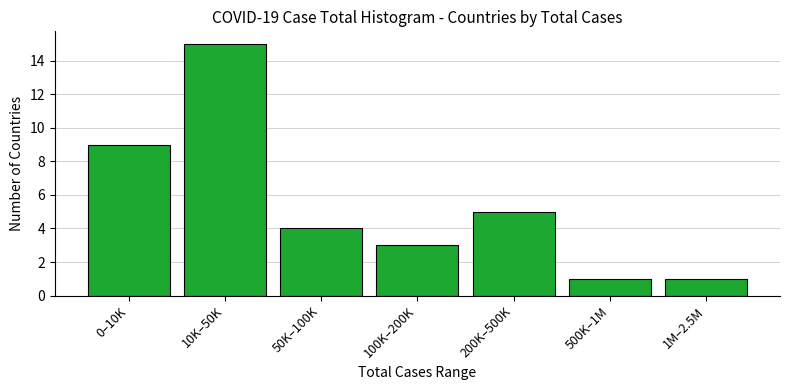

Reading right to left, transcribe all the data shown in this chart.

1	1	5	3	4	15	9